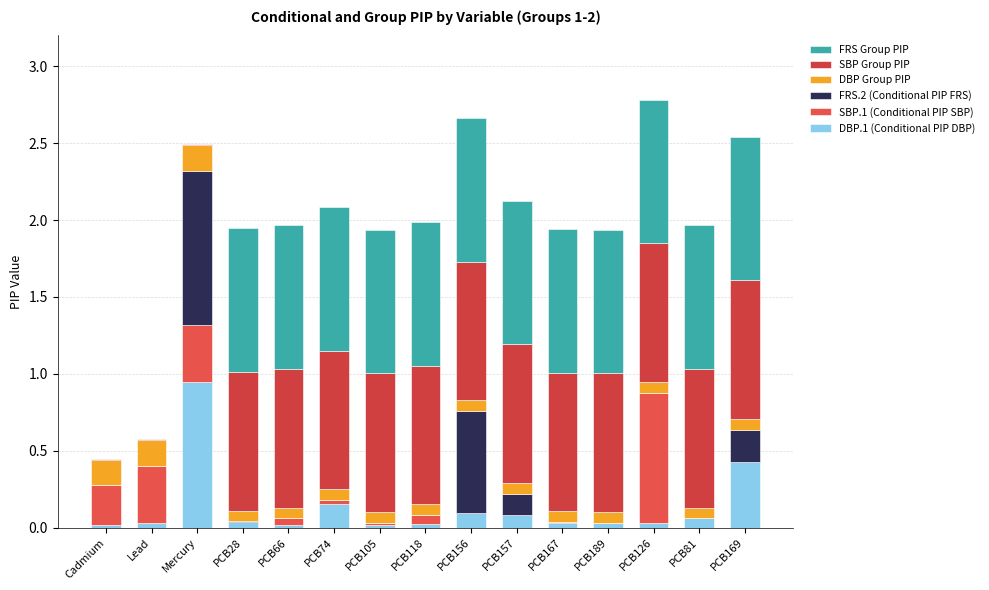

Which category has the lowest value in the FRS Group PIP series?

Cadmium